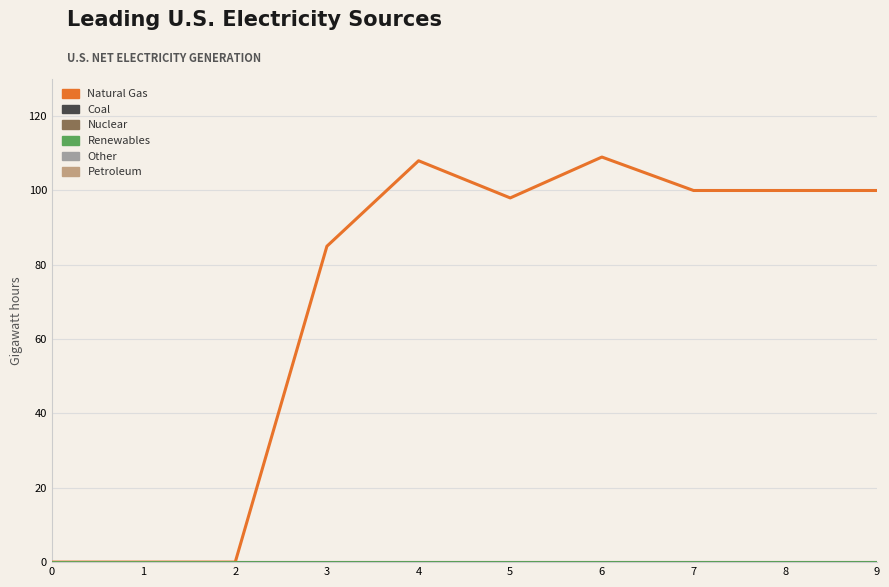

Does the chart display data point markers on the line(s)?

No